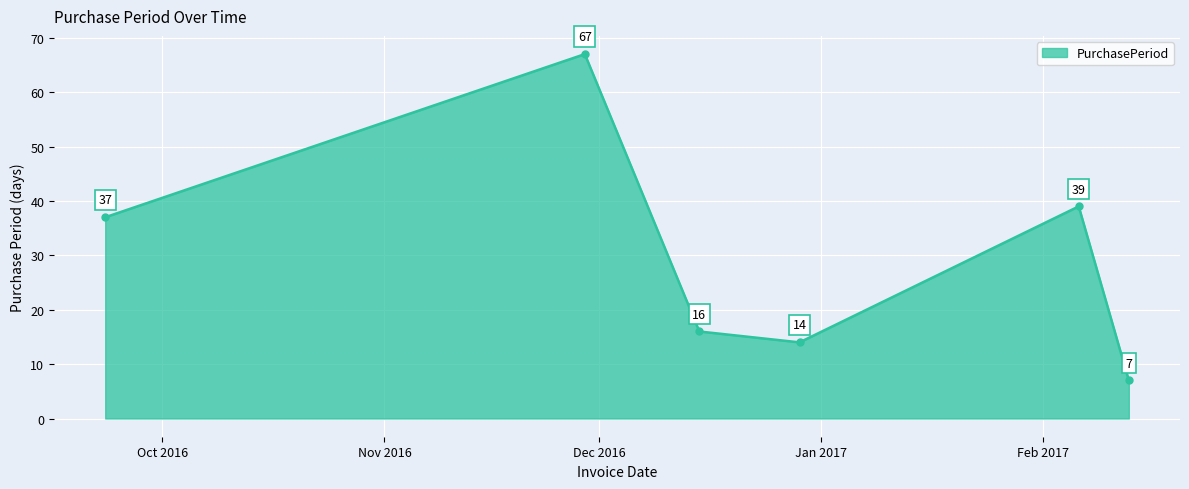

How many points are lower than both their immediate neighbors (excluding endpoints)?

1